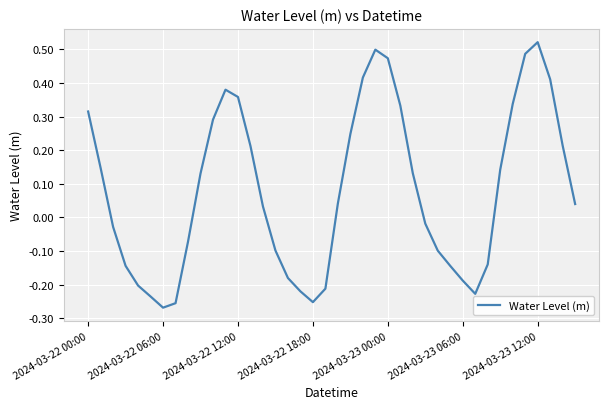

Is it true that the value at 2024-03-22 12:00 is 0.5?

False